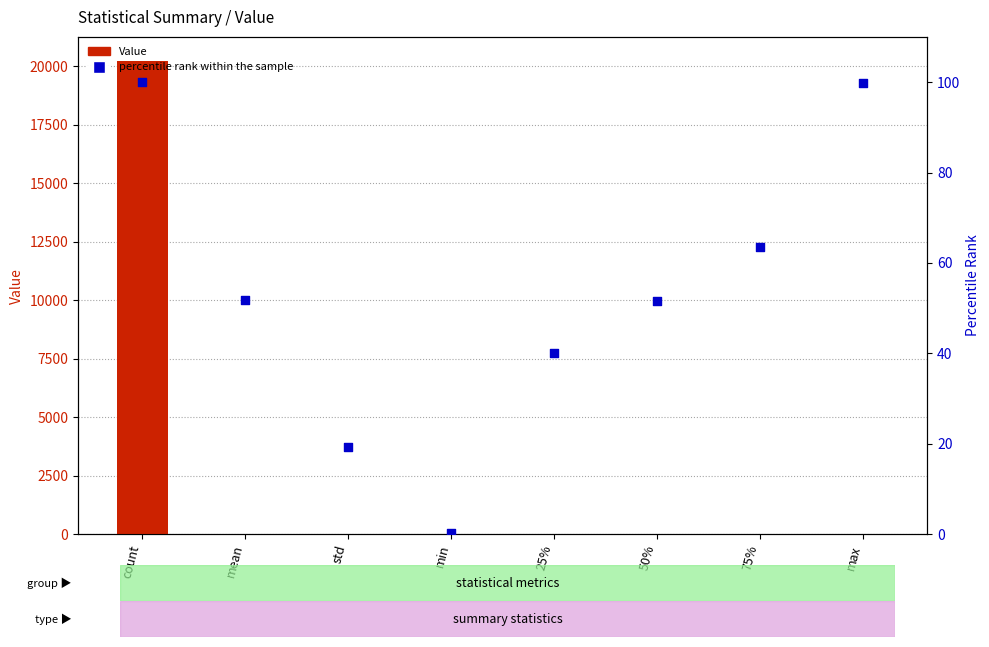

What are all the series names shown in the legend?

Value, percentile rank within the sample